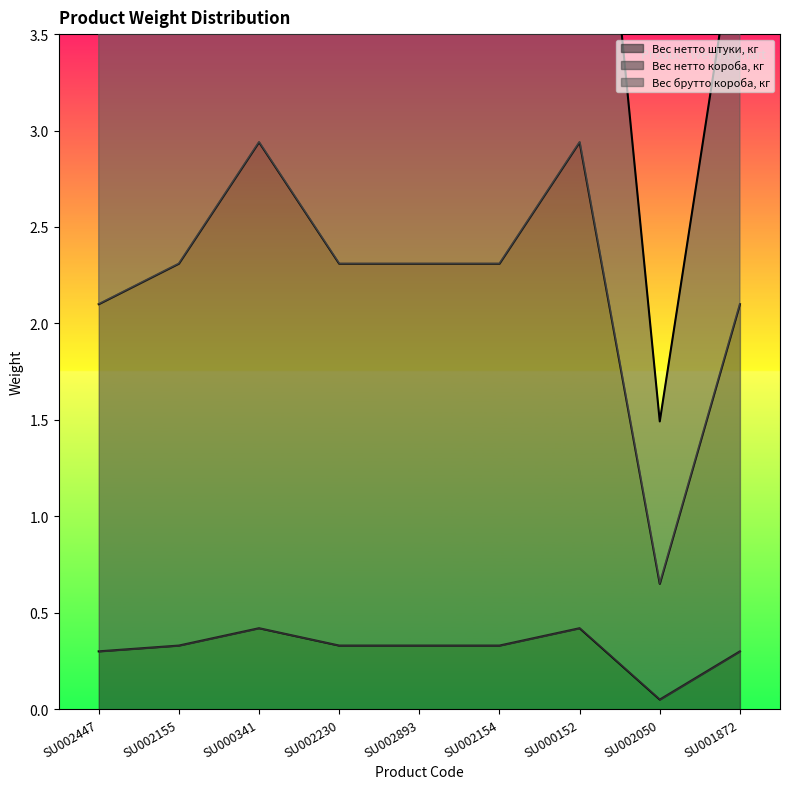

Reading right to left, extract all data points from this chart.

Вес нетто штуки, кг: SU001872=0.3	SU002050=0.1	SU000152=0.4	SU002154=0.3	SU002893=0.3	SU002230=0.3	SU000341=0.4	SU002155=0.3	SU002447=0.3
Вес нетто короба, кг: SU001872=2.1	SU002050=0.7	SU000152=2.9	SU002154=2.3	SU002893=2.3	SU002230=2.3	SU000341=2.9	SU002155=2.3	SU002447=2.1
Вес брутто короба, кг: SU001872=4.2	SU002050=1.5	SU000152=5.7	SU002154=4.6	SU002893=4.6	SU002230=4.6	SU000341=5.7	SU002155=4.6	SU002447=4.1